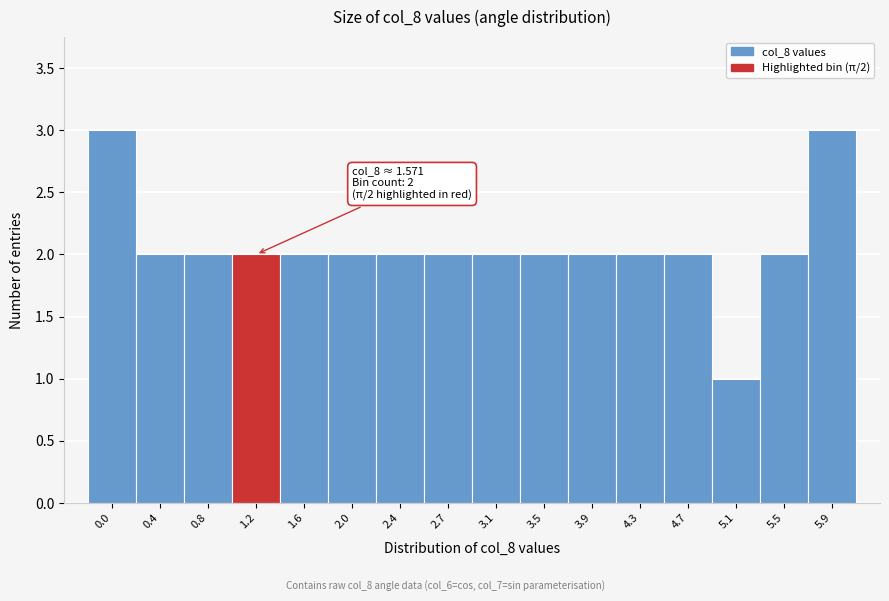

Reading right to left, transcribe all the data shown in this chart.

5.9=3	5.5=2	5.1=1	4.7=2	4.3=2	3.9=2	3.5=2	3.1=2	2.7=2	2.4=2	2.0=2	1.6=2	1.2=2	0.8=2	0.4=2	0.0=3